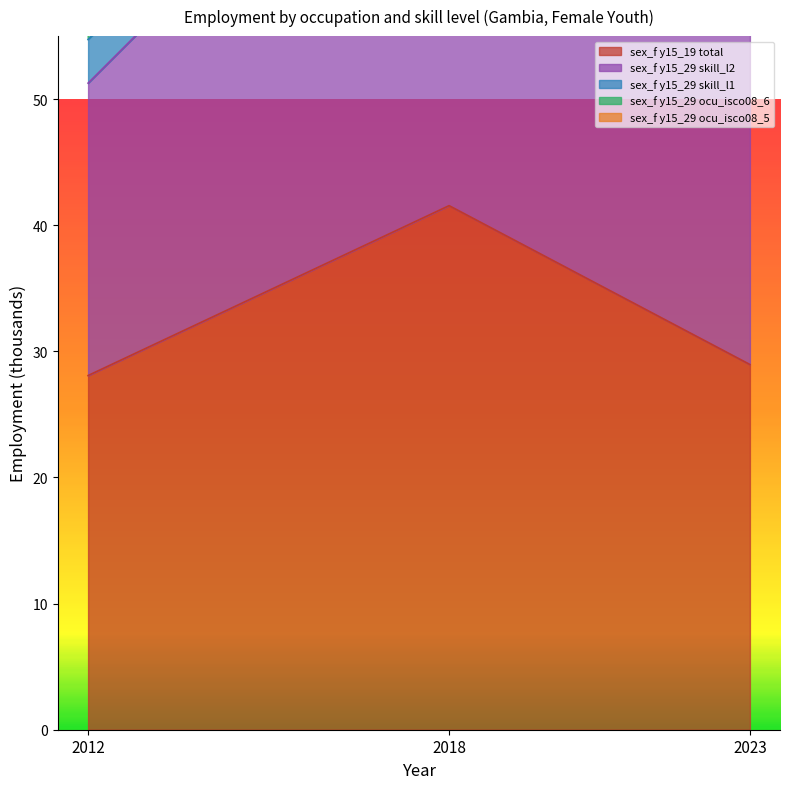

Which series has the widest spread of Y values?

sex_f y15_29 ocu_isco08_6